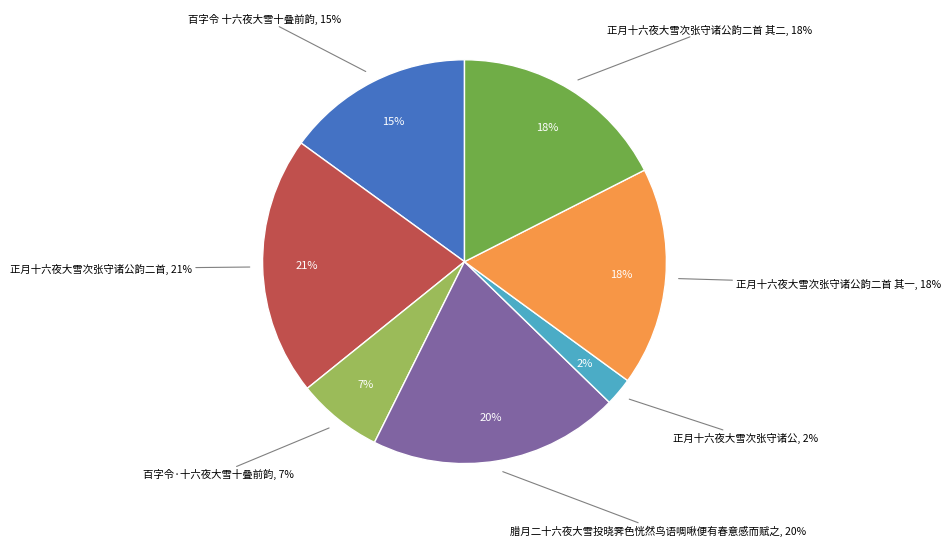

True or false: 正月十六夜大雪次张守诸公 accounts for 2% of the total.

True